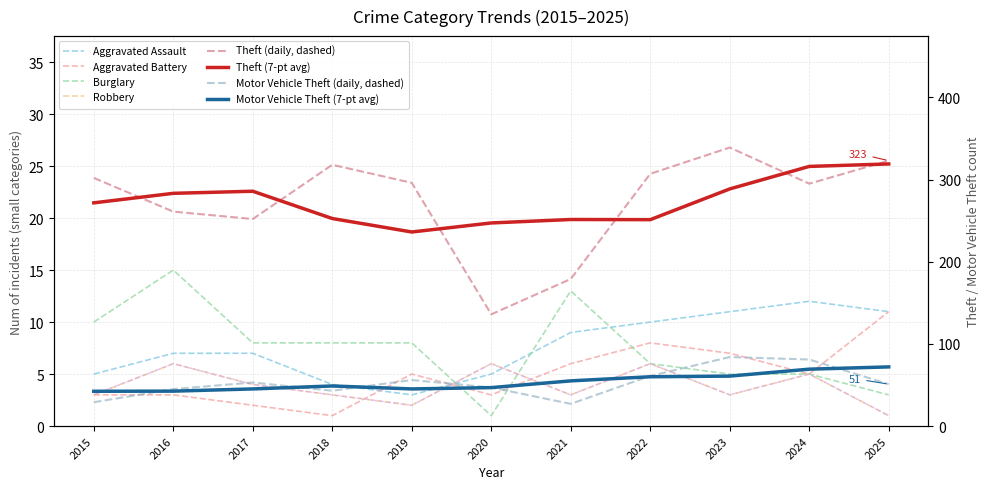

How many intersections are there between Burglary and Robbery?

2